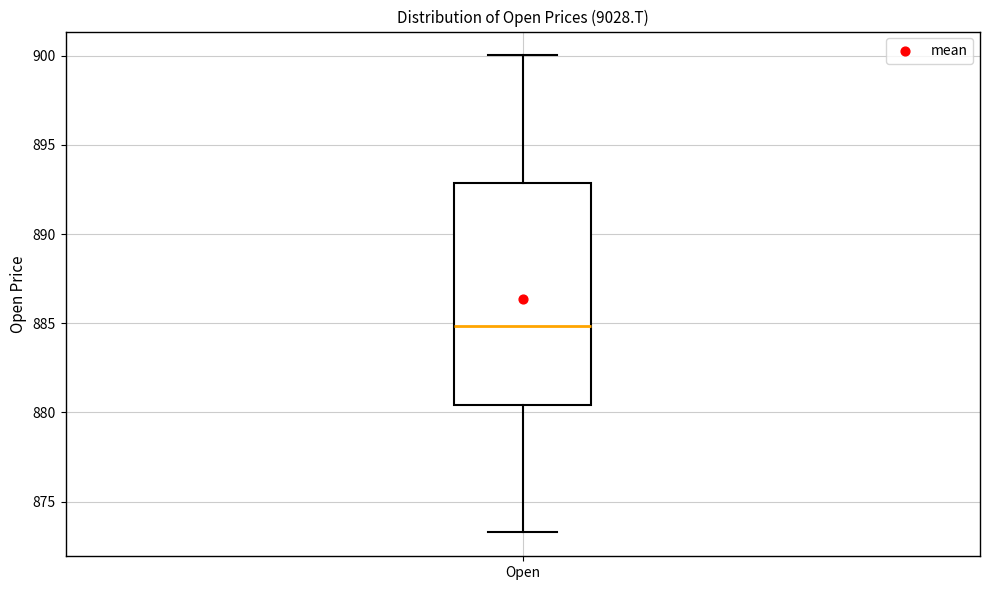

Transcribe this box plot: give where the median line is, the range the box spans, and where the two whiskers end, as read against the y-axis. The values are not printed on the chart, so give them approximately, as read against the axis.

median 885.0, box 880.5 to 893.0, whiskers 873.5 to 900.0